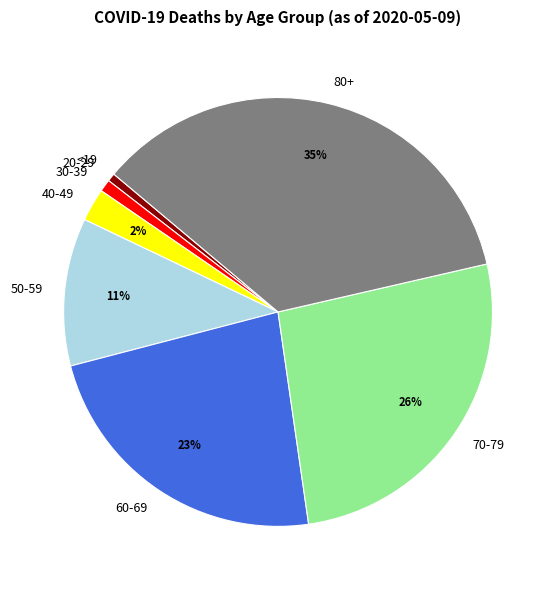

Which category has the biggest portion of the pie?

80+